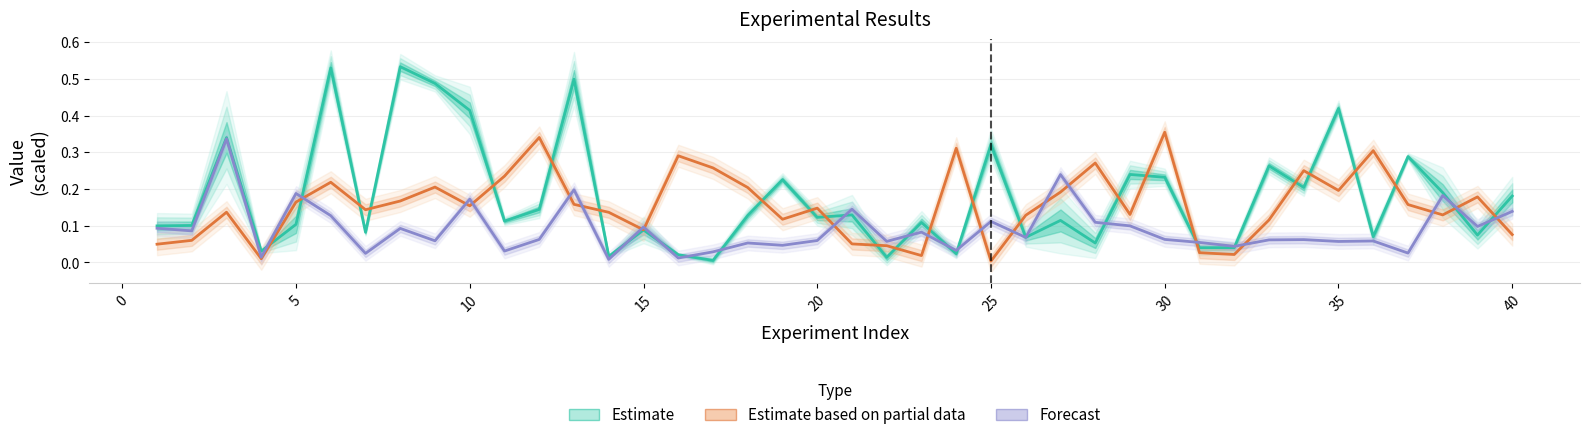

What are all the series names shown in the legend?

Estimate, Estimate based on partial data, Forecast